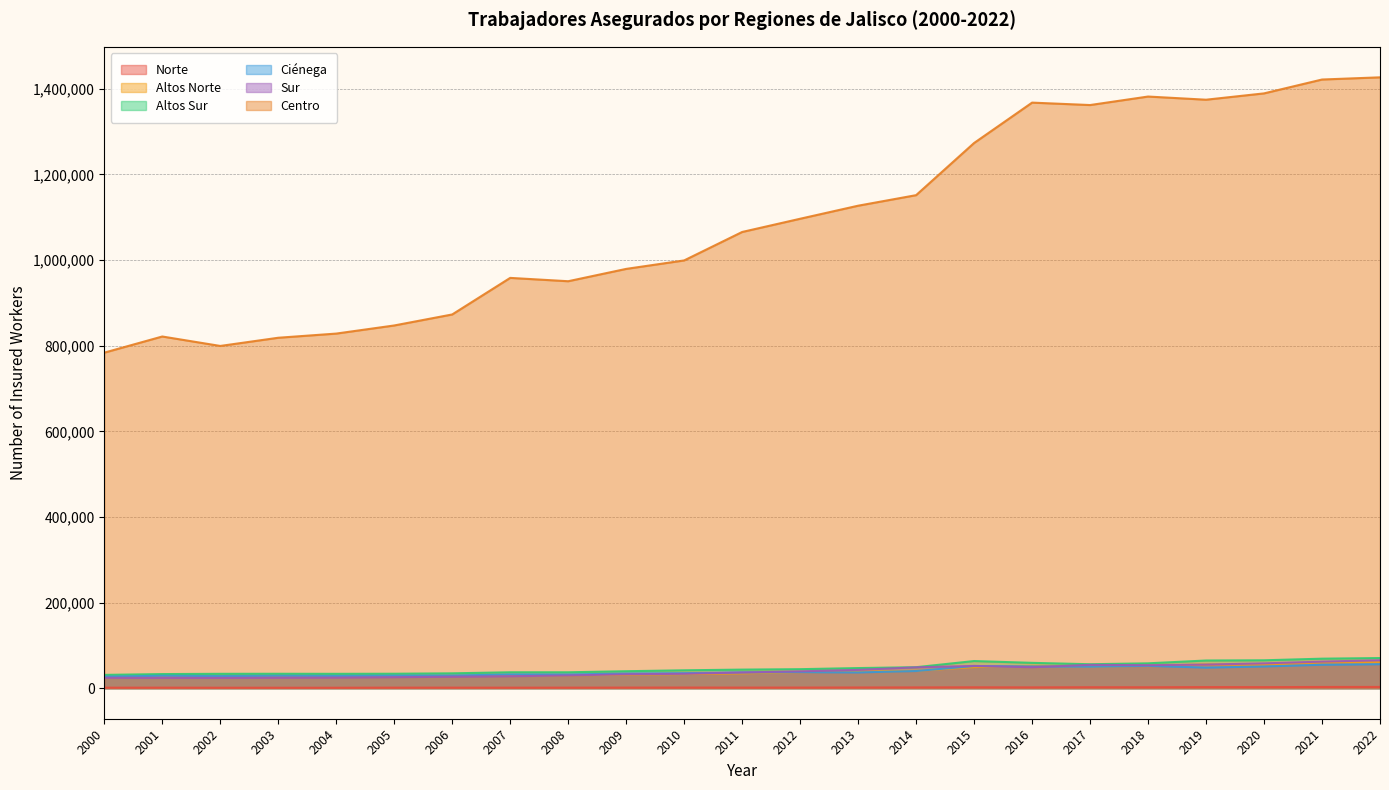

Which series has the largest range (max minus min)?

Centro